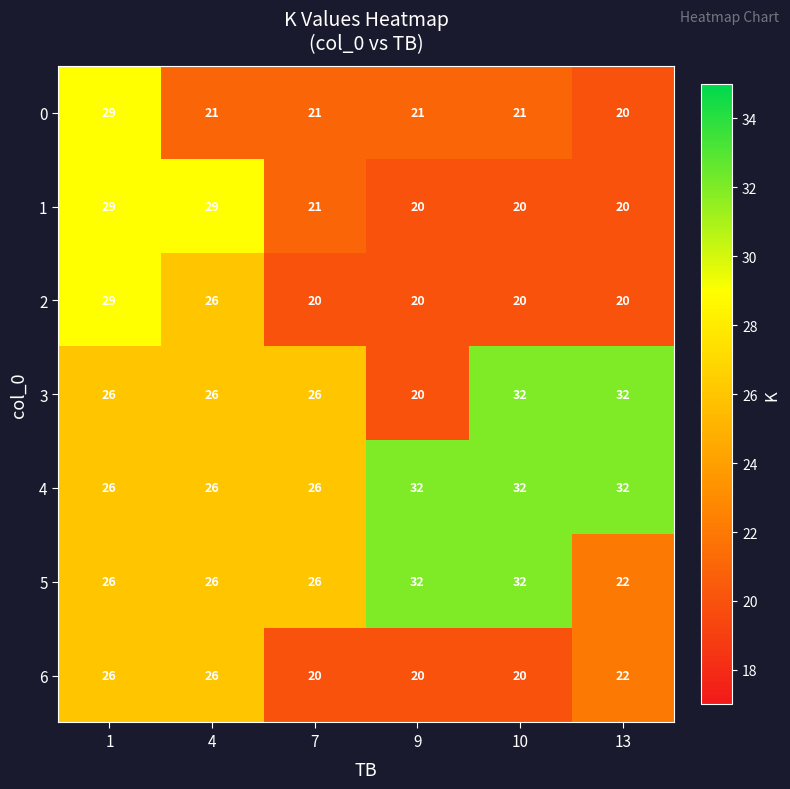

Which series changed the most between 4 and 13?

1